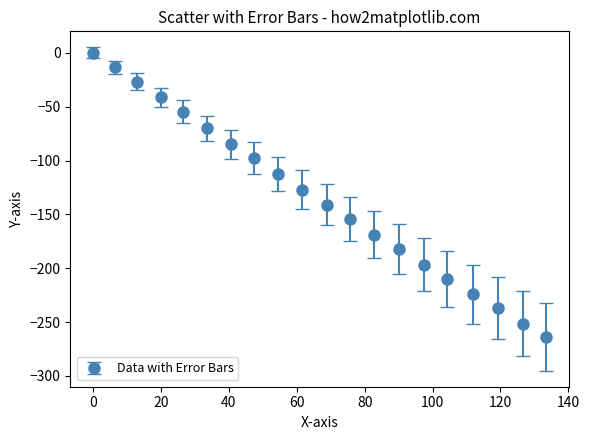

What is the smallest value displayed?

-263.7